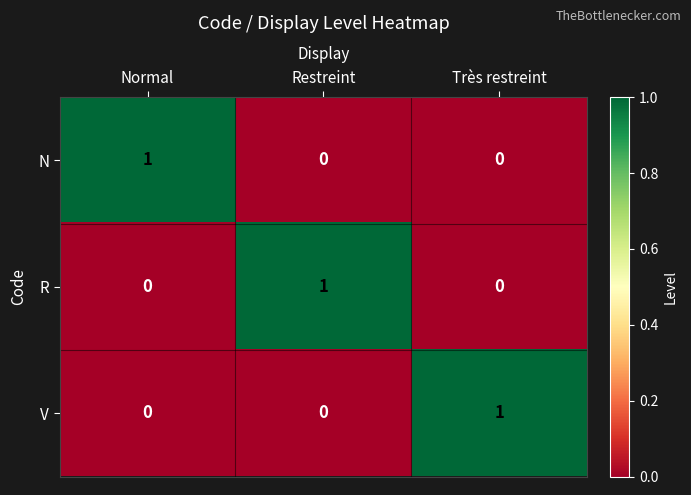

Count the N values in the range 0 to 1.

3